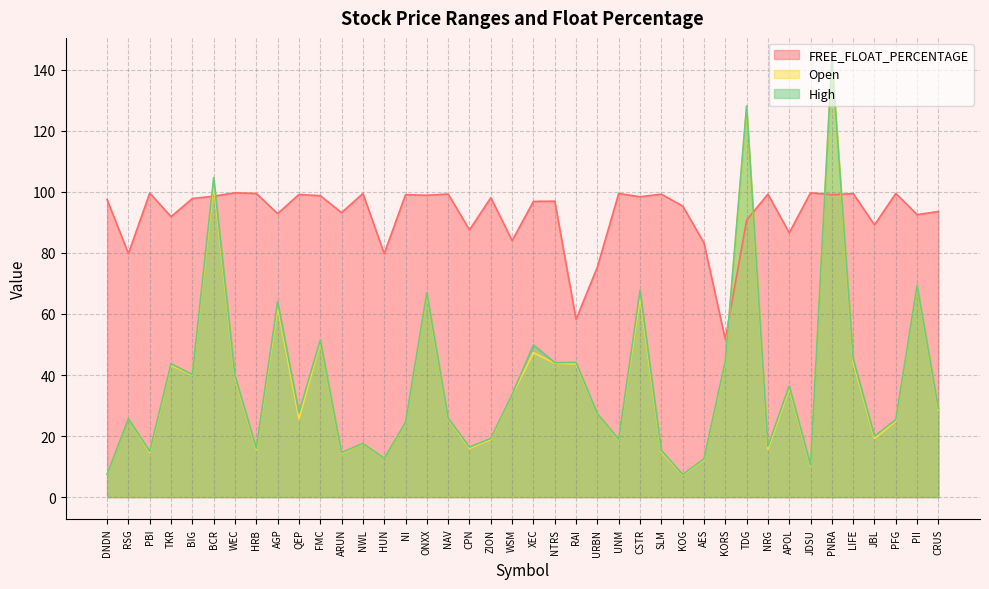

At which label is FREE_FLOAT_PERCENTAGE closest to 75?

URBN